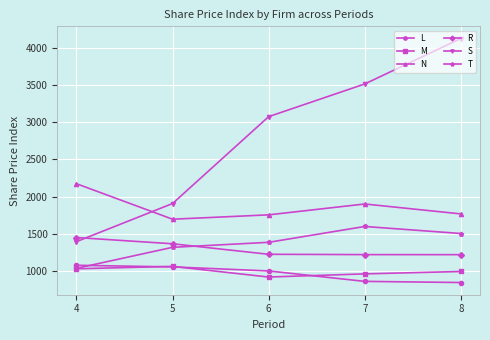

Which label corresponds to the smallest value in the chart?

8